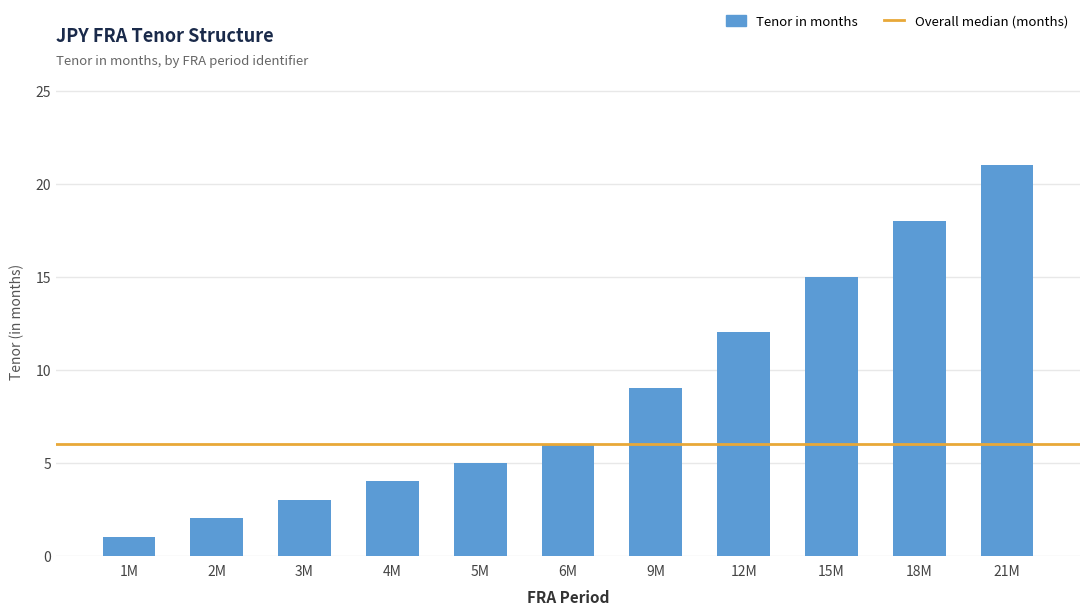

What is the ratio of the value at 9M to the value at 12M?

0.8